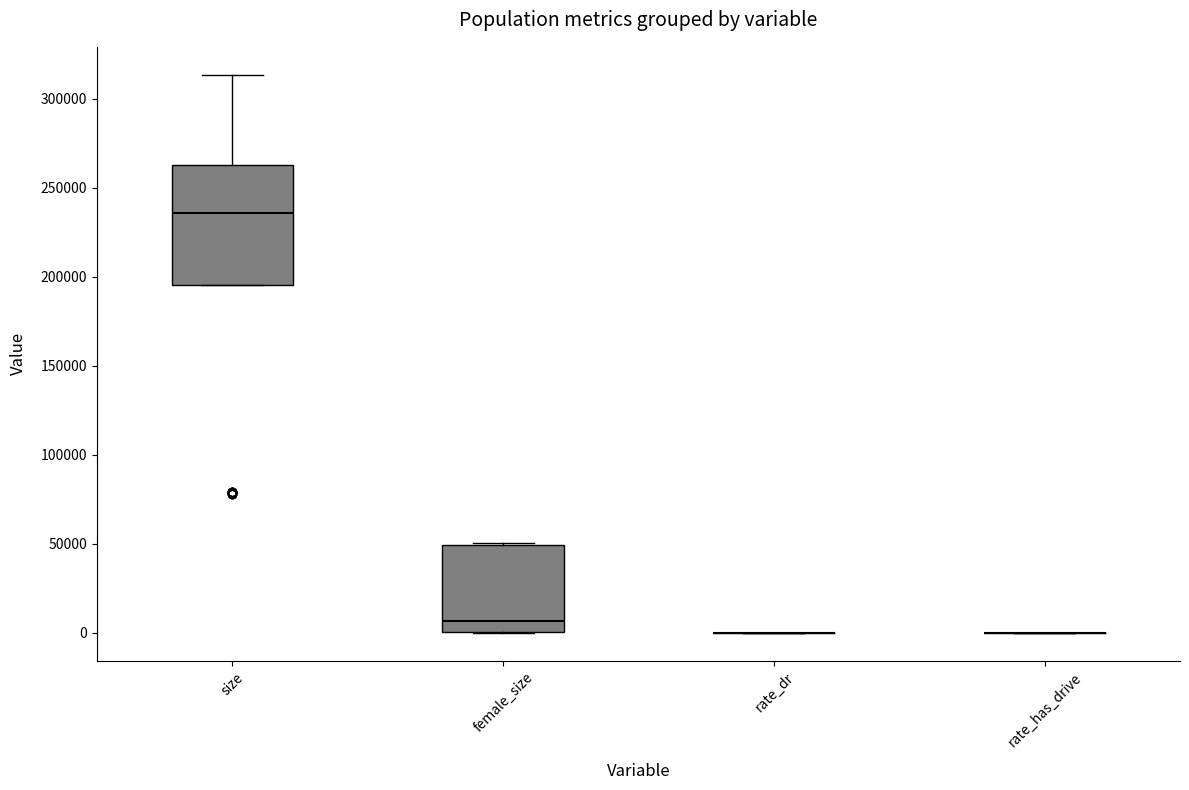

Comparing the boxes themselves (not the whiskers), which one is the tallest?

size